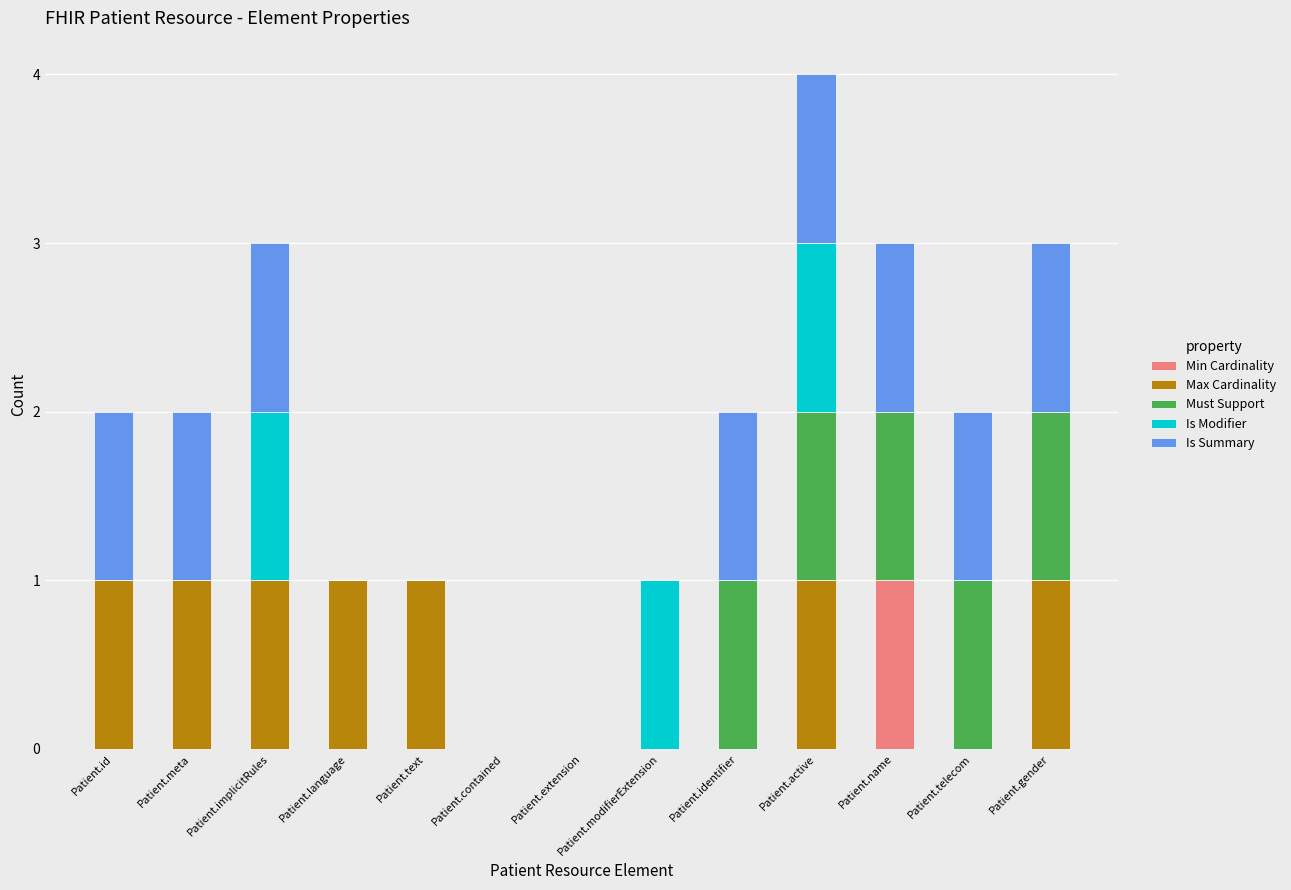

Is it true that Min Cardinality equals 0 at Patient.name?

False